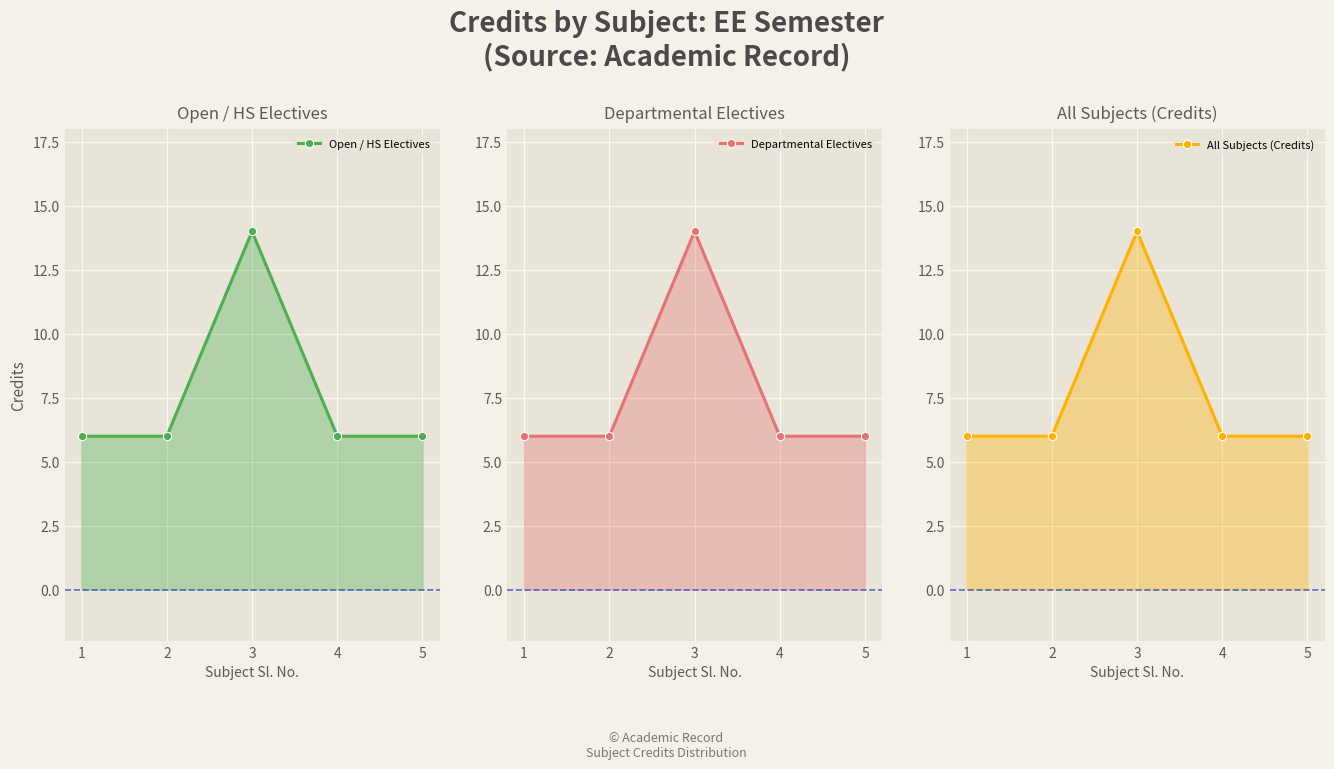

List the series in order of their peak value, highest first.

Open / HS Electives, Departmental Electives, All Subjects (Credits)